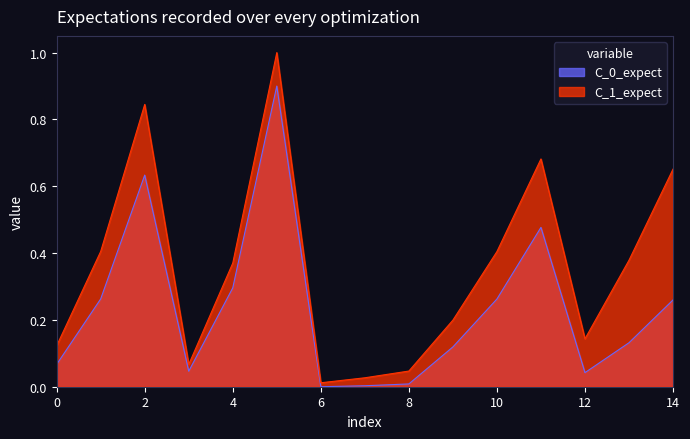

What is the difference between the maximum and minimum values in the C_1_expect series?

1.0